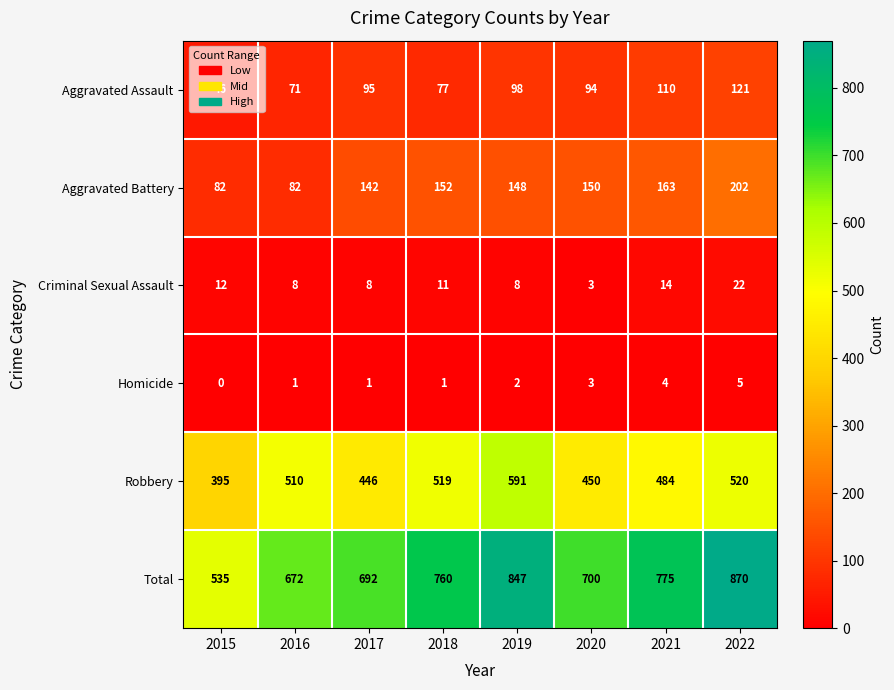

List the series in order of their peak value, highest first.

Total, Robbery, Aggravated Battery, Aggravated Assault, Criminal Sexual Assault, Homicide